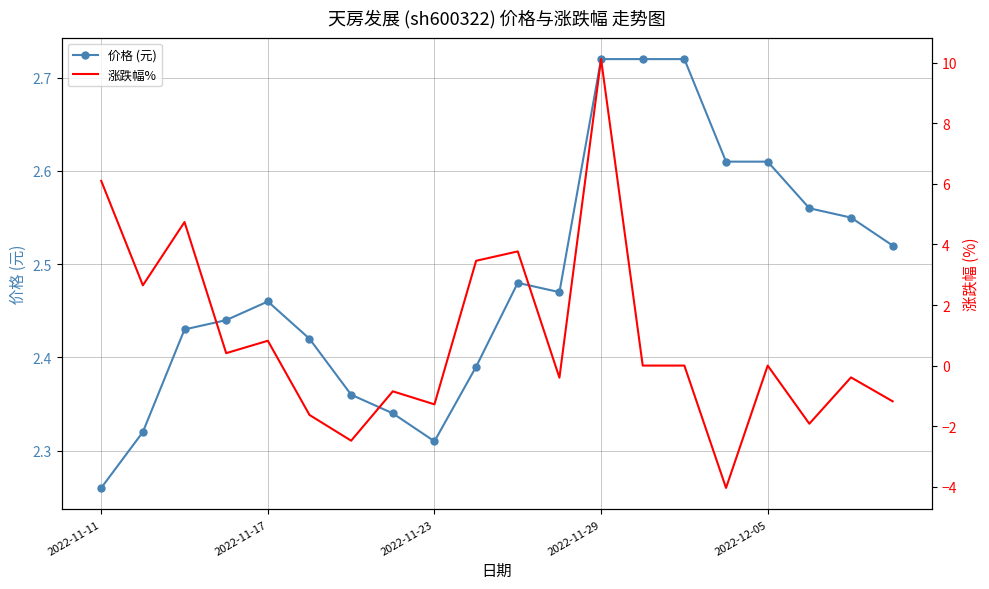

What position from the right is 5?

15